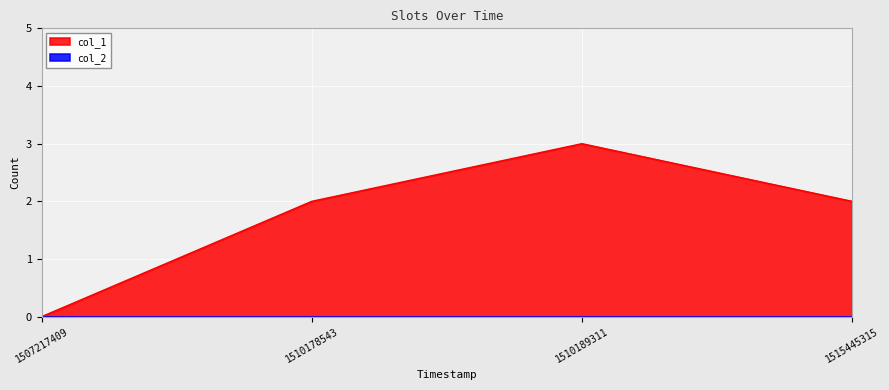

What is the change in value from 1510178543 to 1510189311?

+1